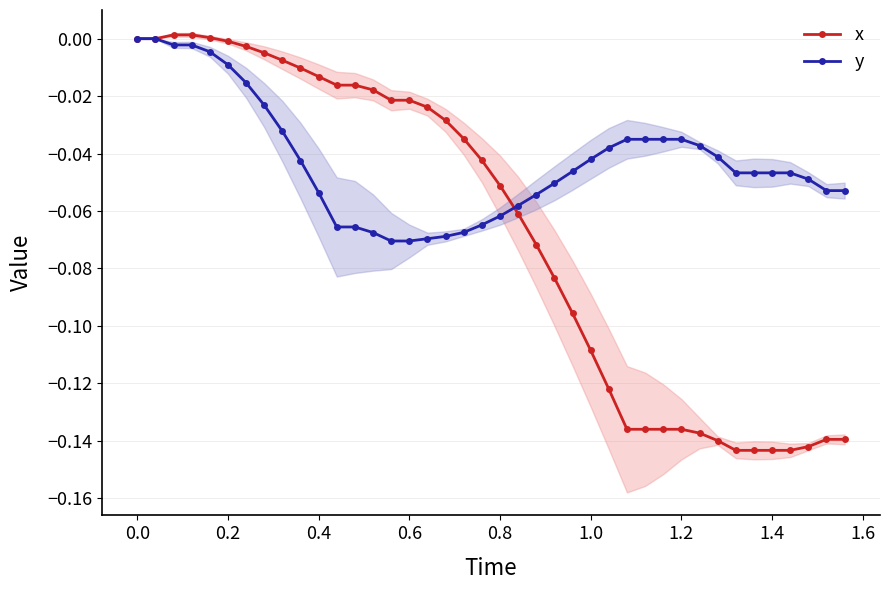

True or false: y has more than 2 points higher than both neighbors.

False